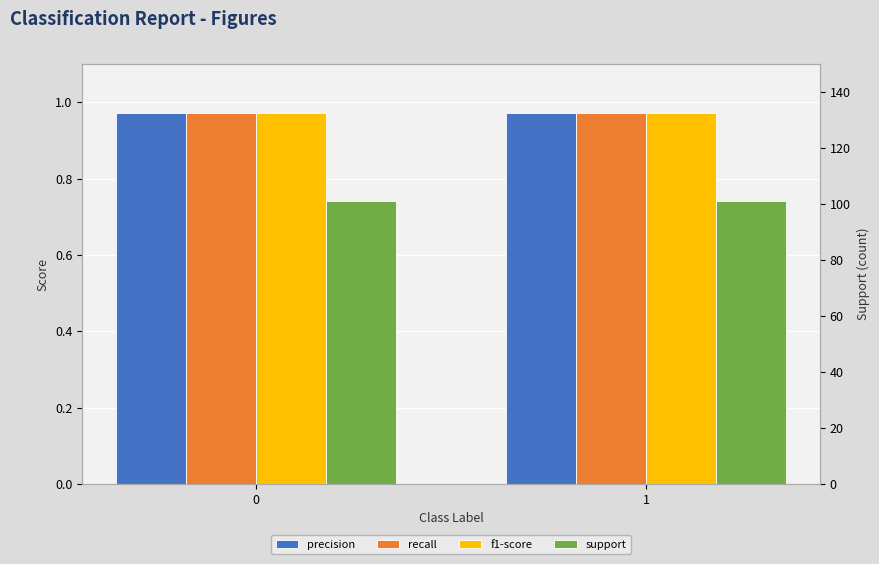

True or false: support has a value of 159.0 at 1.

False